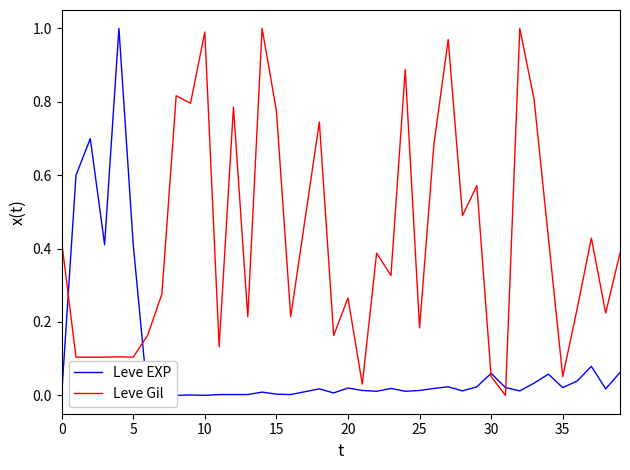

How many values in the Leve EXP series exceed 0?

36